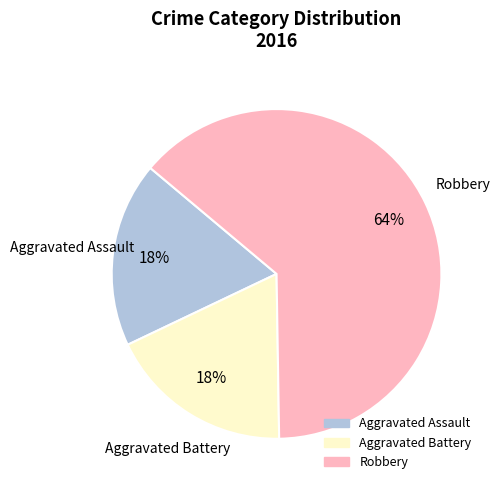

Is the sum of Aggravated Assault and Robbery greater than half?

Yes